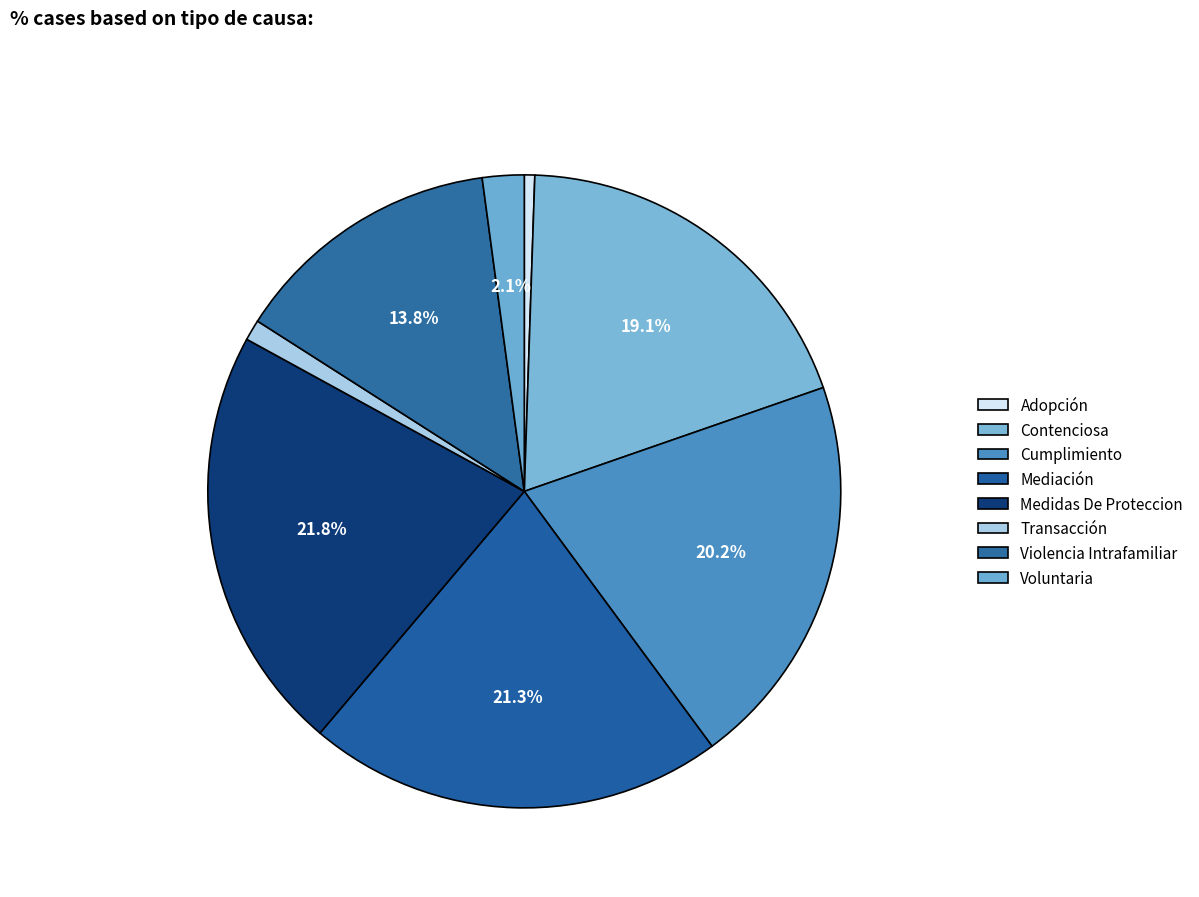

How many segments does this pie chart have?

8